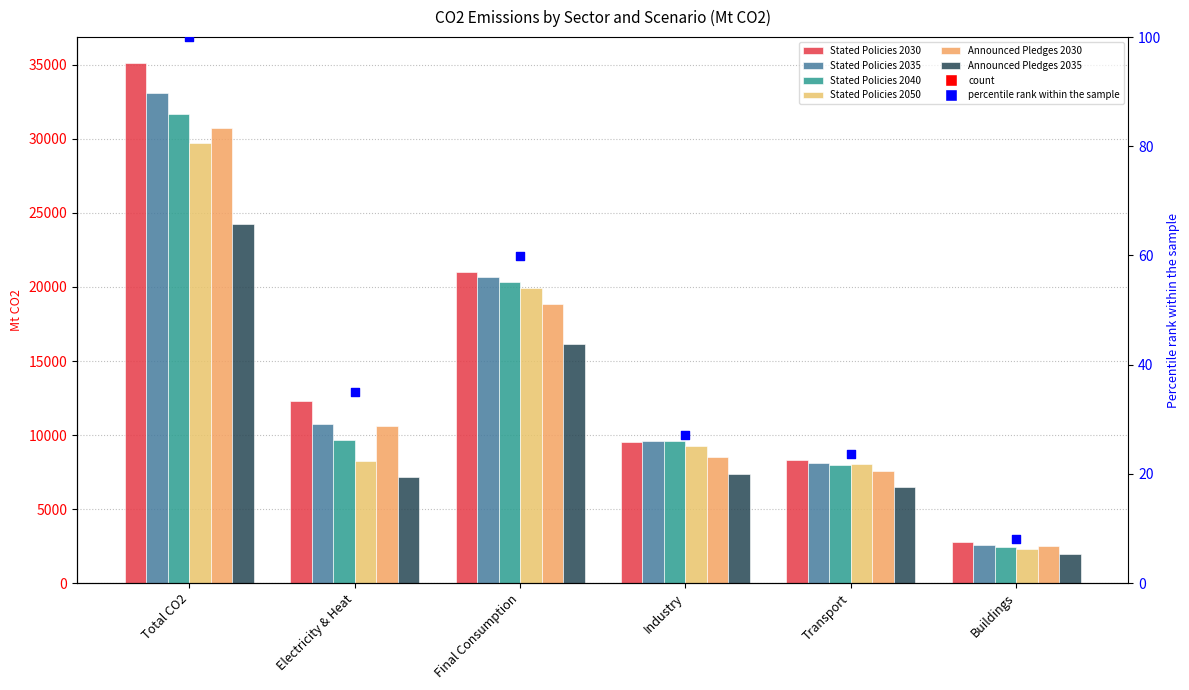

What is the total value across all series at Industry?

53847.5